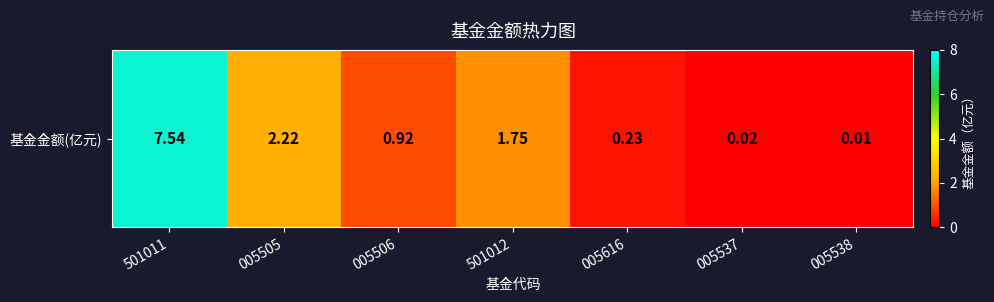

Is it true that the value at 501011 is 7.5?

True